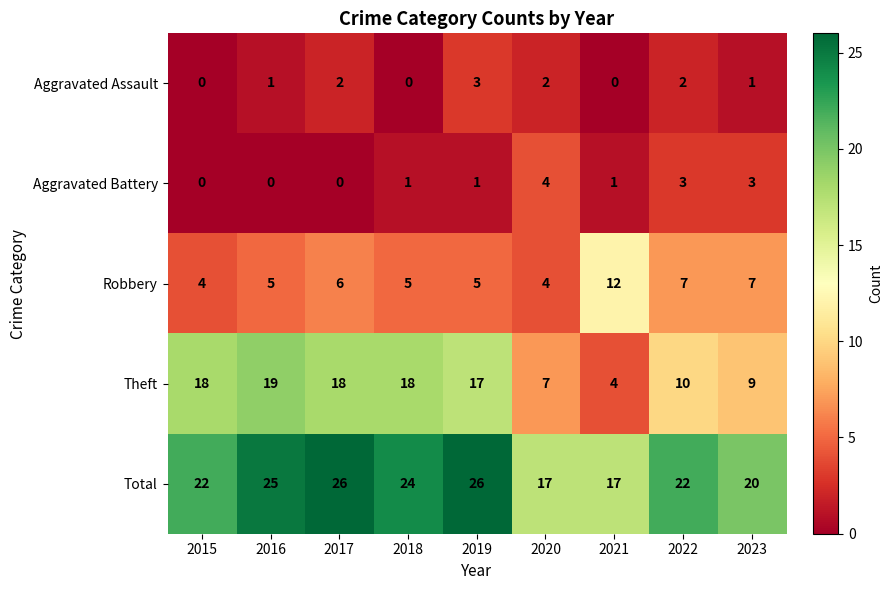

The Total series shows 22 at 2015. True or false?

True